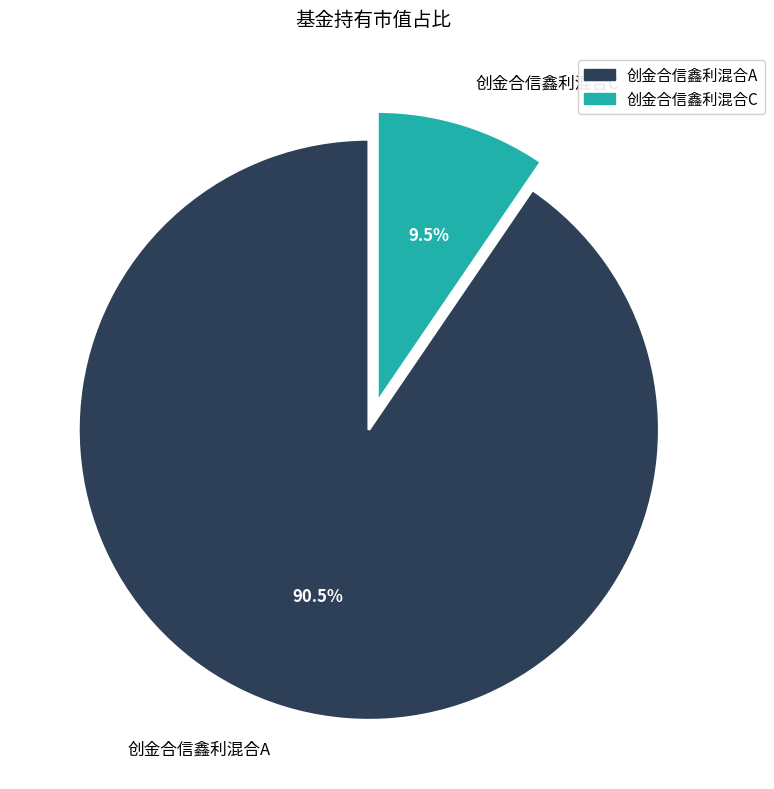

What is the total percentage of 创金合信鑫利混合C and 创金合信鑫利混合A?

100.0%